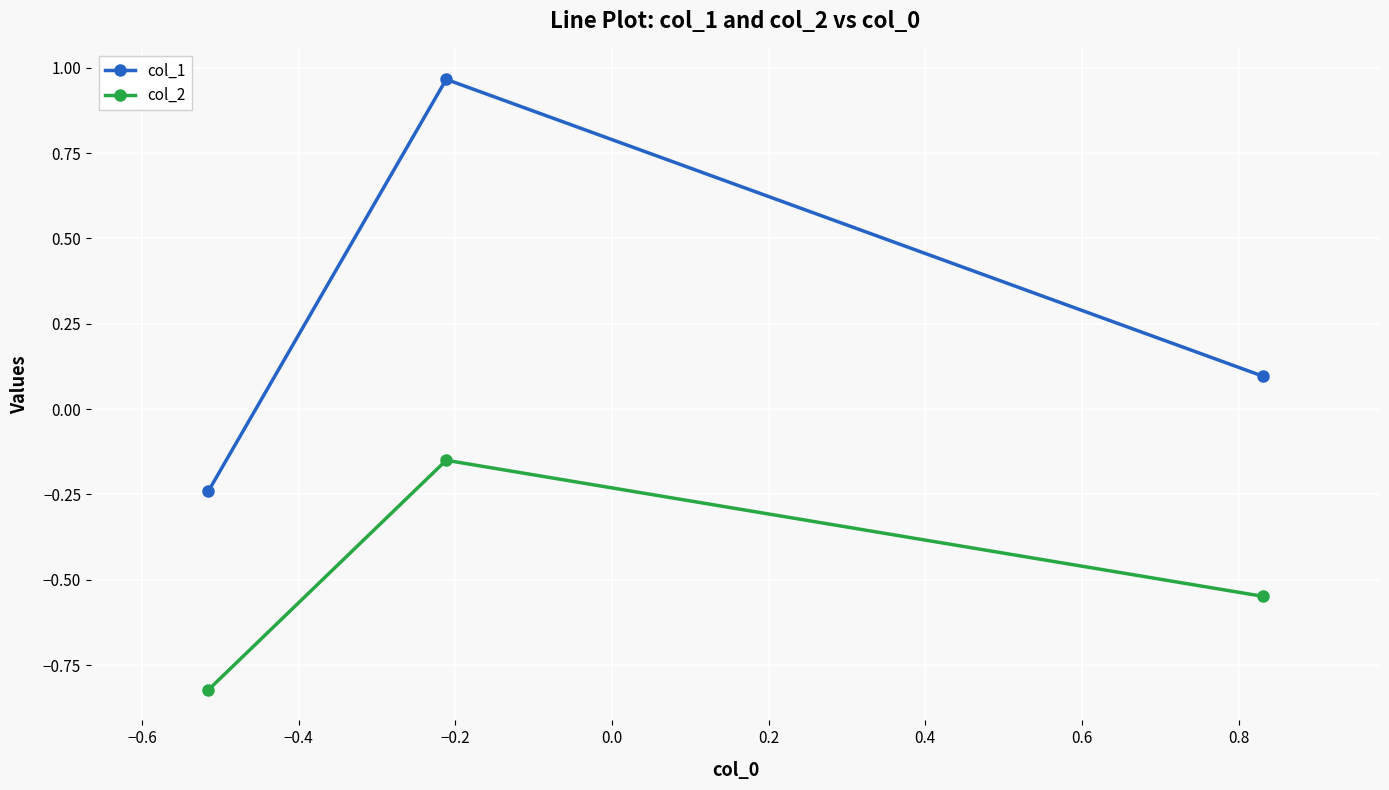

Which series has the largest range (max minus min)?

col_1